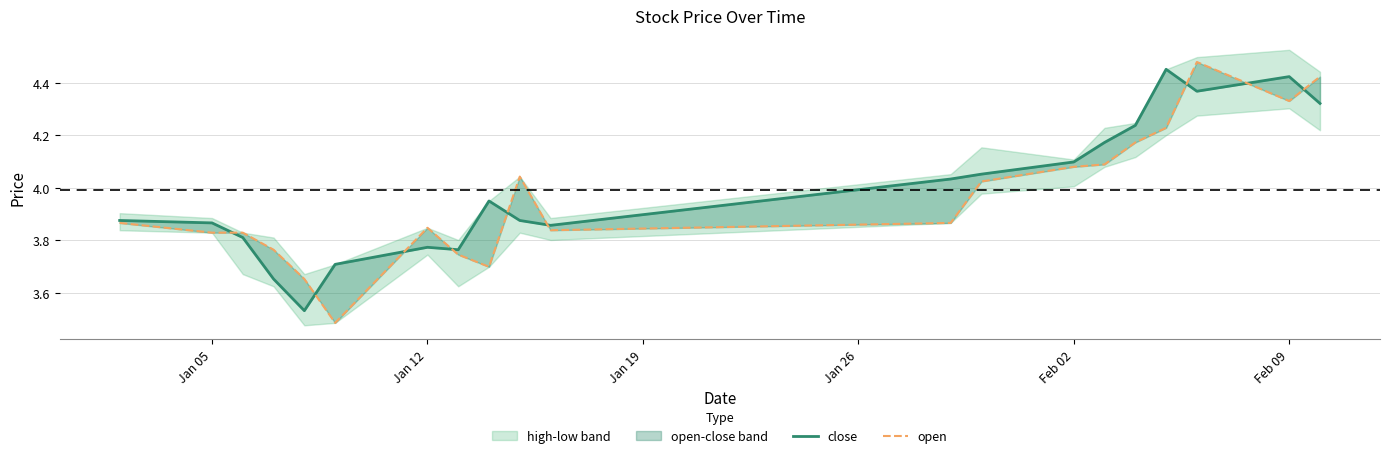

Which series has the widest spread of values?

open